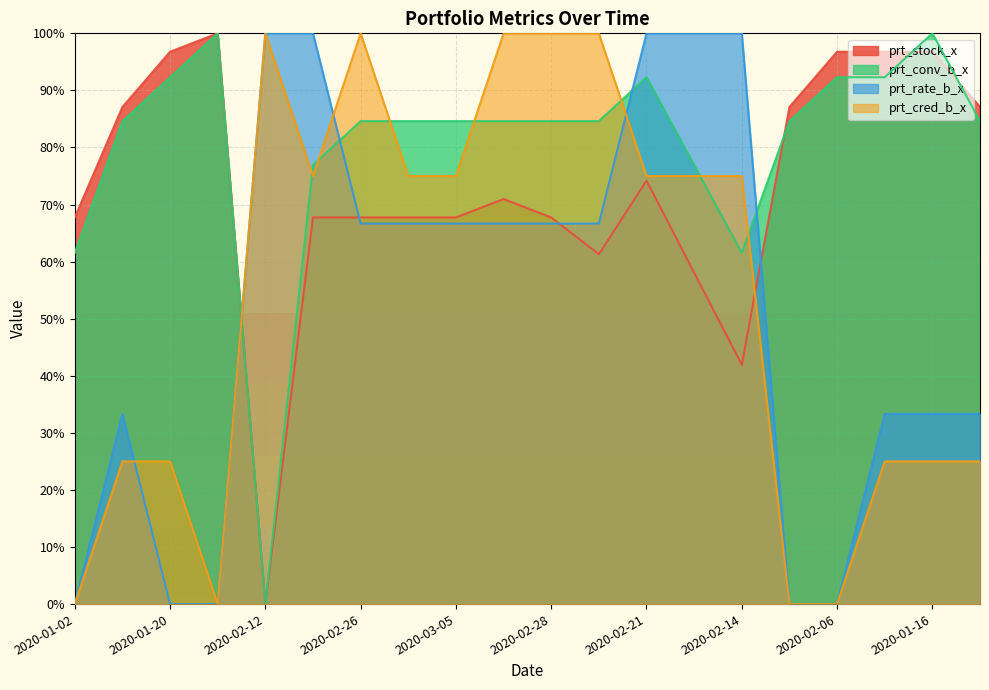

What is the label of the 1st point from the right?

2020-01-09